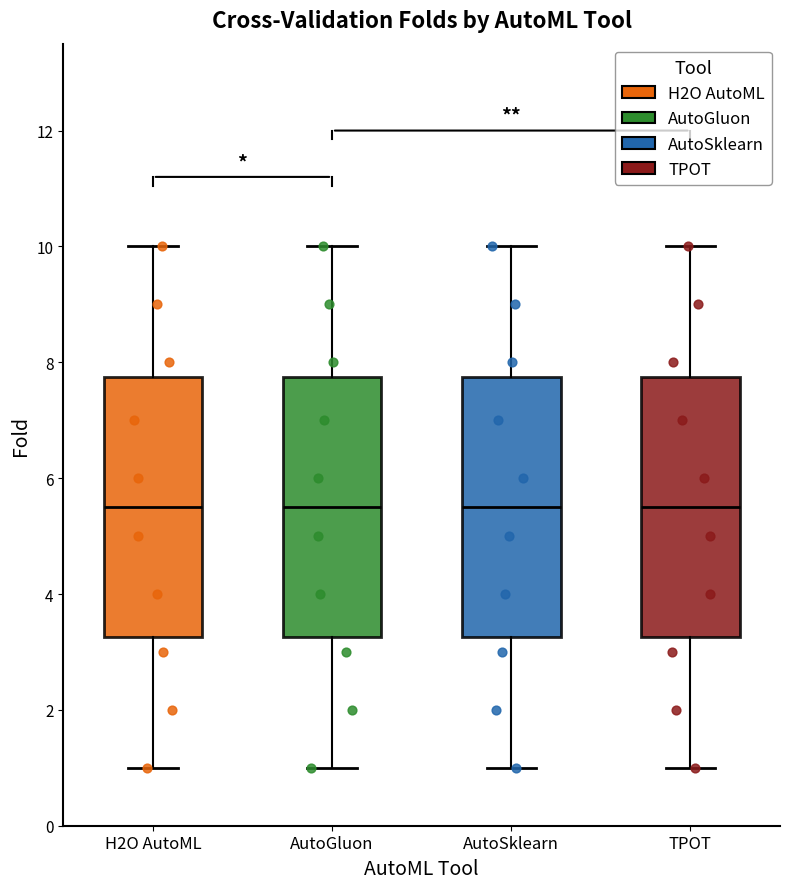

Reading left to right, transcribe this box plot: for each box, give where its median line is, the range the box spans, and where its two whiskers end, as read against the y-axis. The values are not printed on the chart, so give them approximately, as read against the axis.

H2O AutoML: median 5.6, box 3.2 to 7.8, whiskers 1.0 to 10.0
AutoGluon: median 5.6, box 3.2 to 7.8, whiskers 1.0 to 10.0
AutoSklearn: median 5.6, box 3.2 to 7.8, whiskers 1.0 to 10.0
TPOT: median 5.6, box 3.2 to 7.8, whiskers 1.0 to 10.0